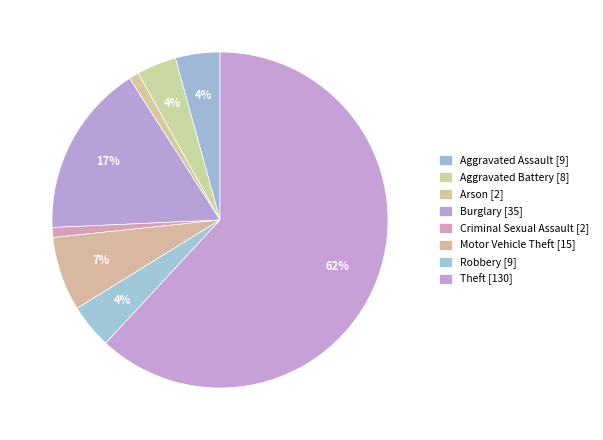

Count the number of slices in the pie.

8